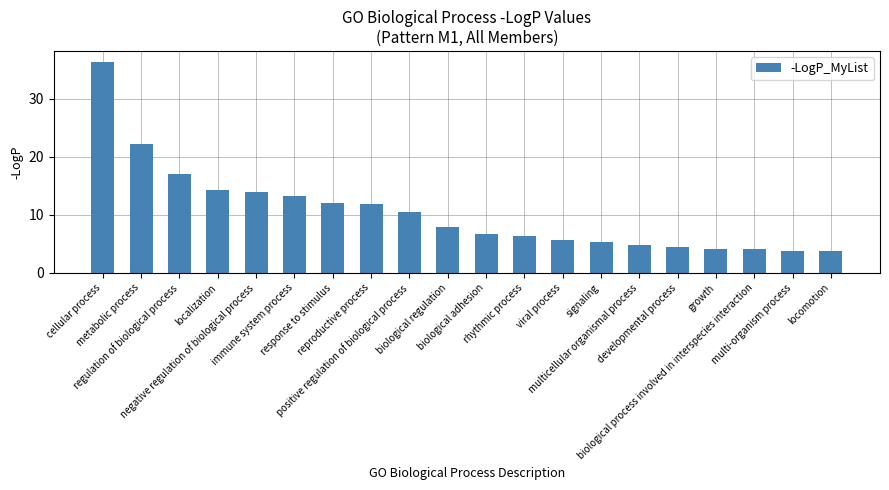

What position from the right is immune system process?

15